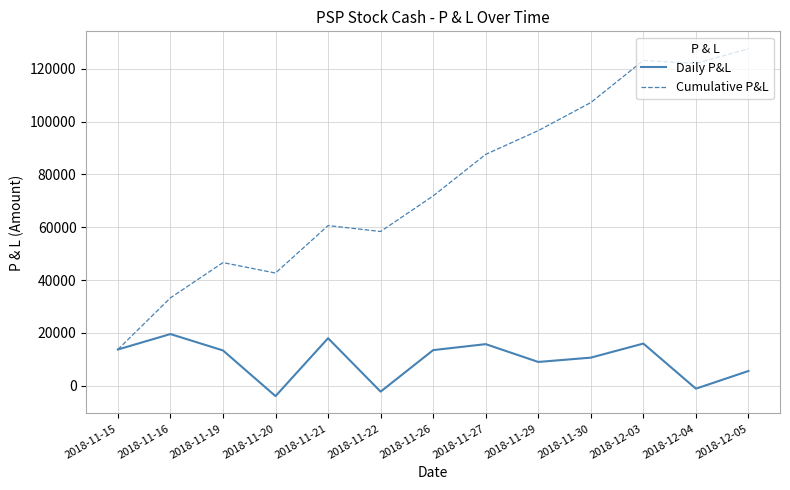

List the series in order of their overall mean, lowest first.

Daily P&L, Cumulative P&L